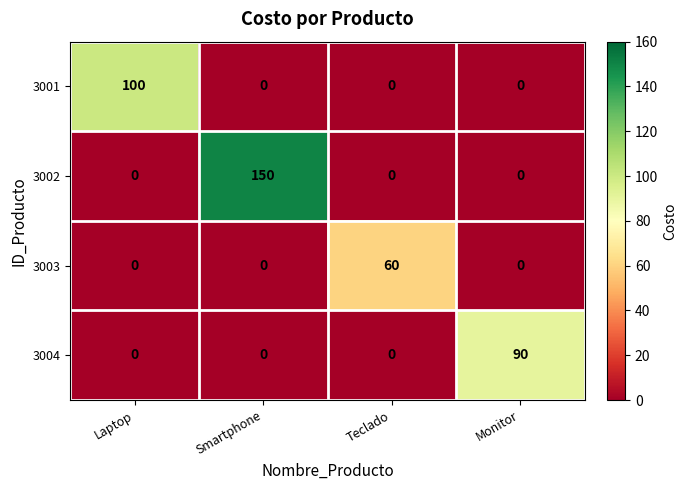

List the series in order of their peak value, highest first.

3002, 3001, 3004, 3003